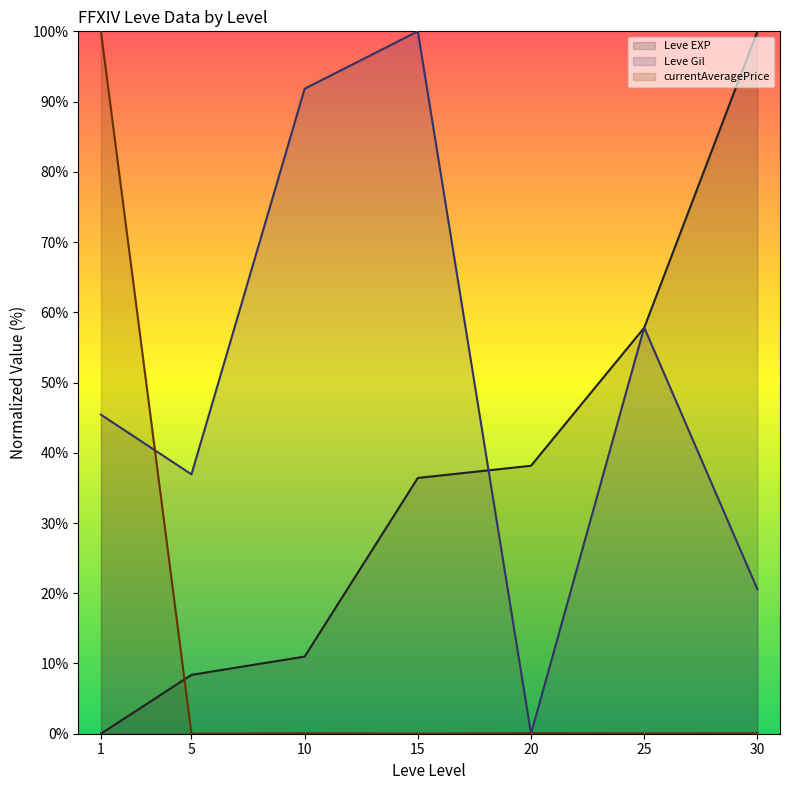

True or false: Leve EXP (line) has a value of 8.4 at 5.

True